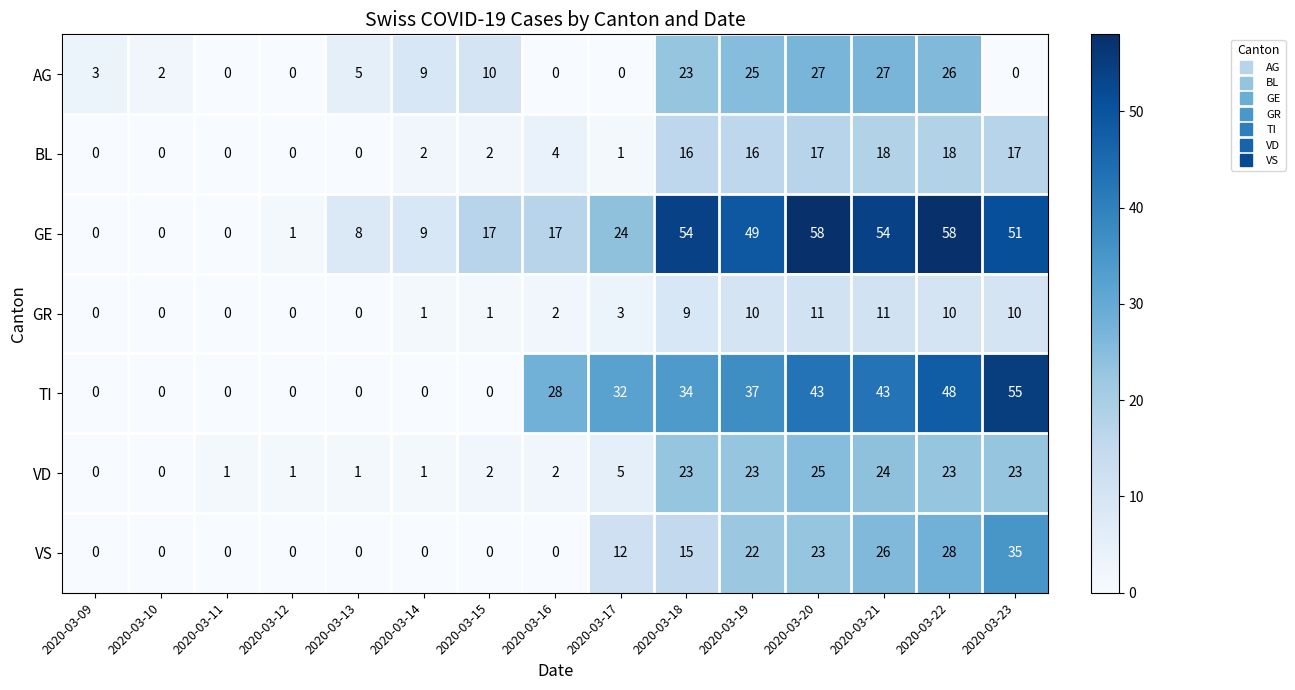

List the series in order of their peak value, lowest first.

GR, BL, VD, AG, VS, TI, GE